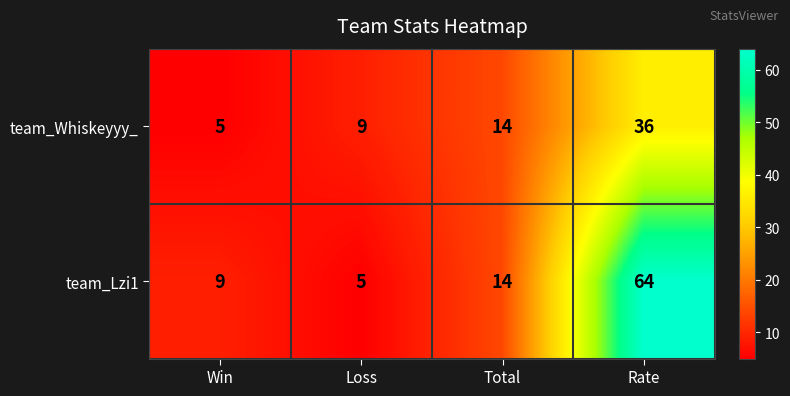

List the labels in order of team_Lzi1 value, largest first.

Rate, Total, Win, Loss